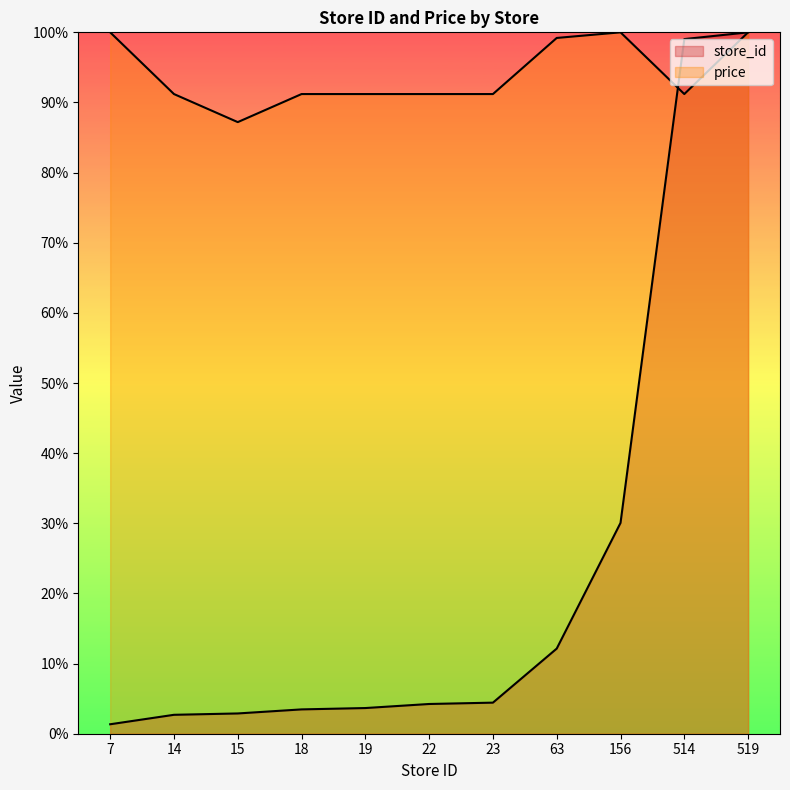

Which label corresponds to the largest value in the chart?

519